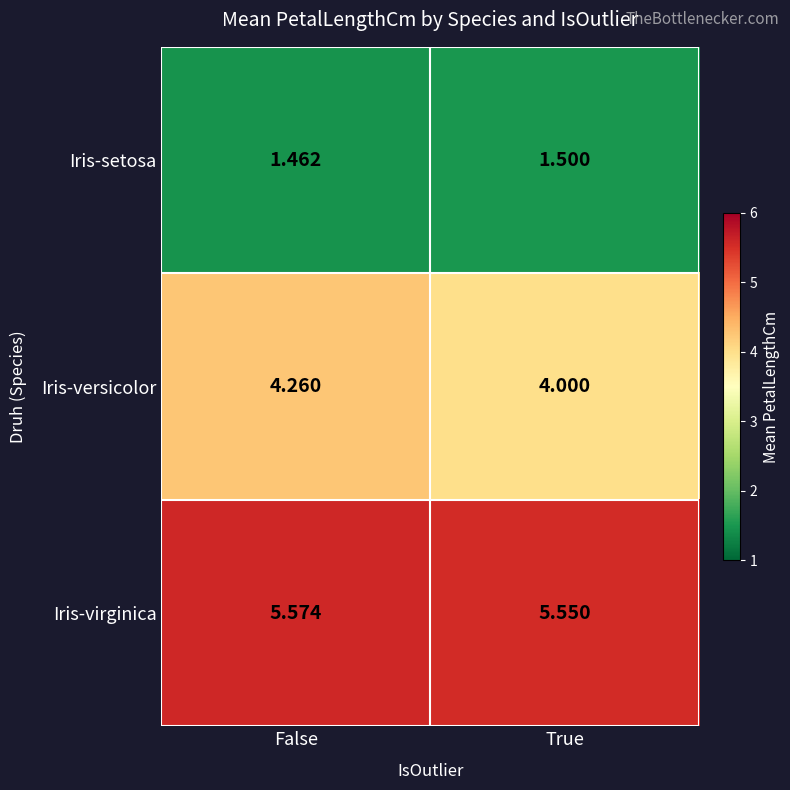

Which series has the largest range (max minus min)?

Iris-versicolor